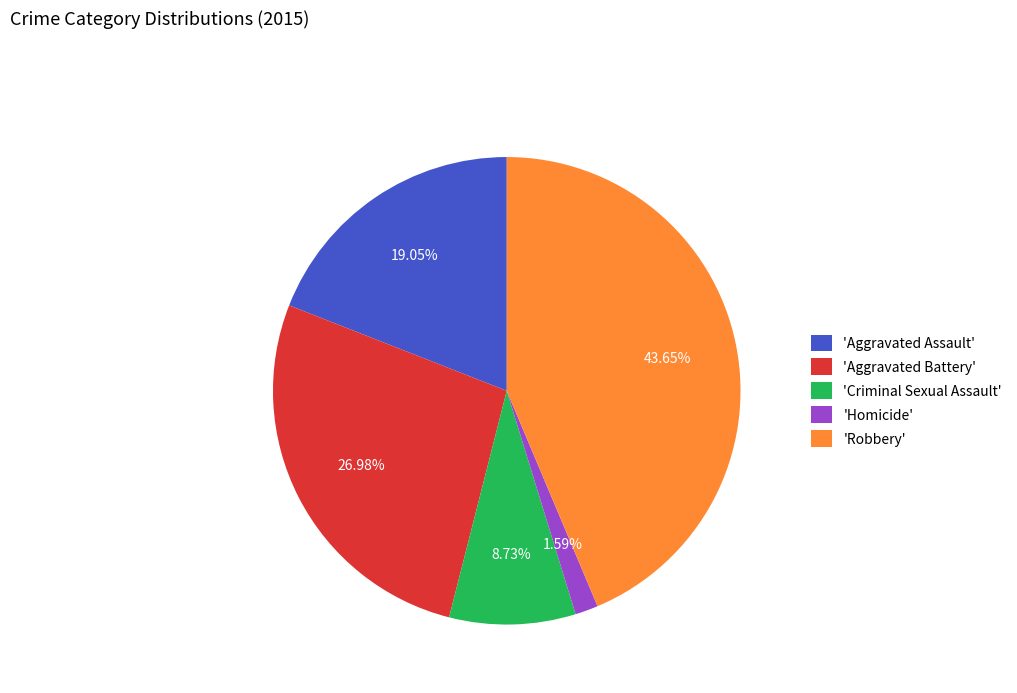

Which slice is the smallest?

'Homicide'